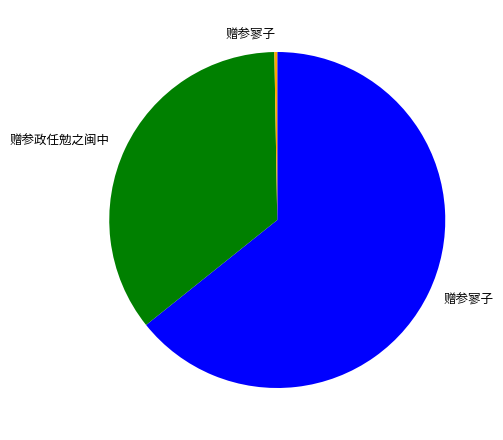

Is there any slice that represents more than half of the pie?

Yes